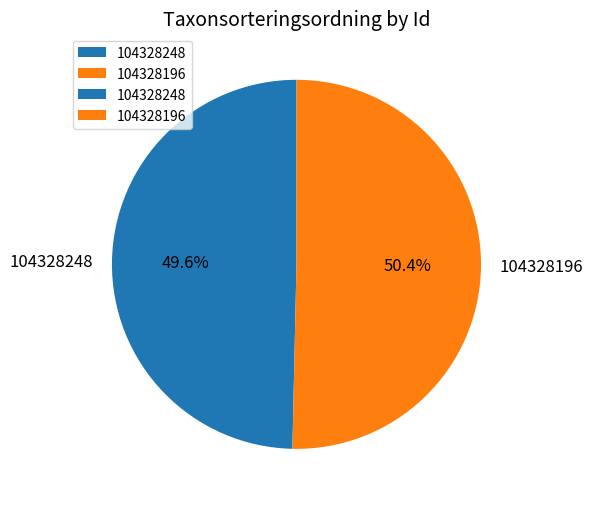

Does any single category account for the majority?

Yes